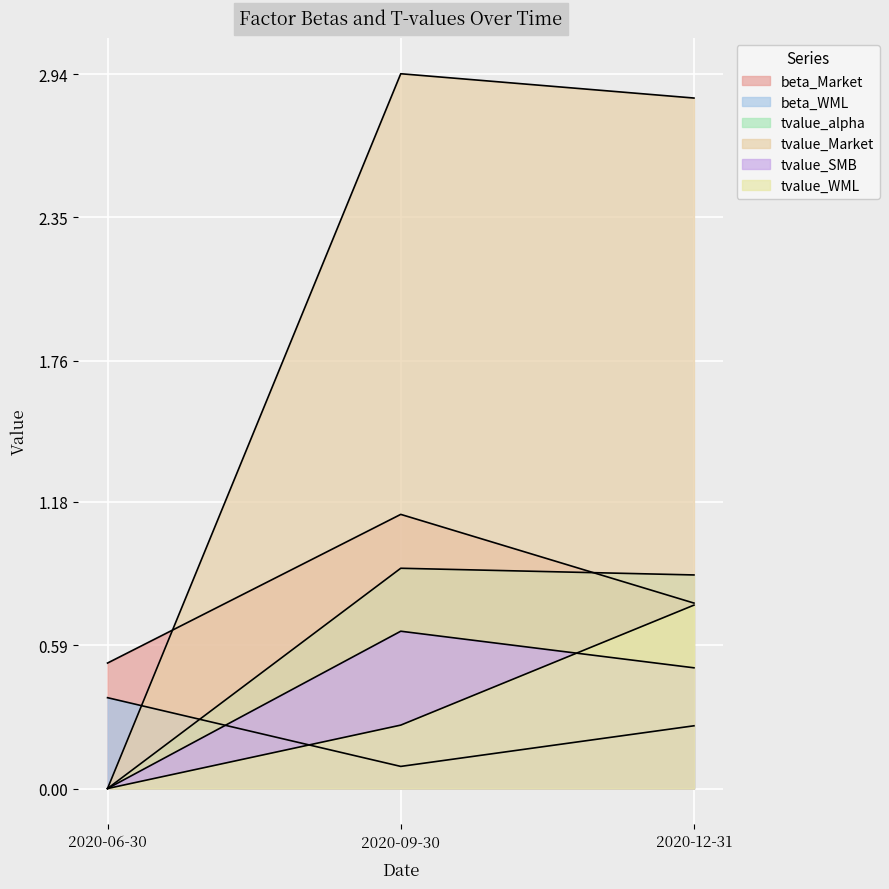

What is the label of the 3rd point from the right?

2020-06-30